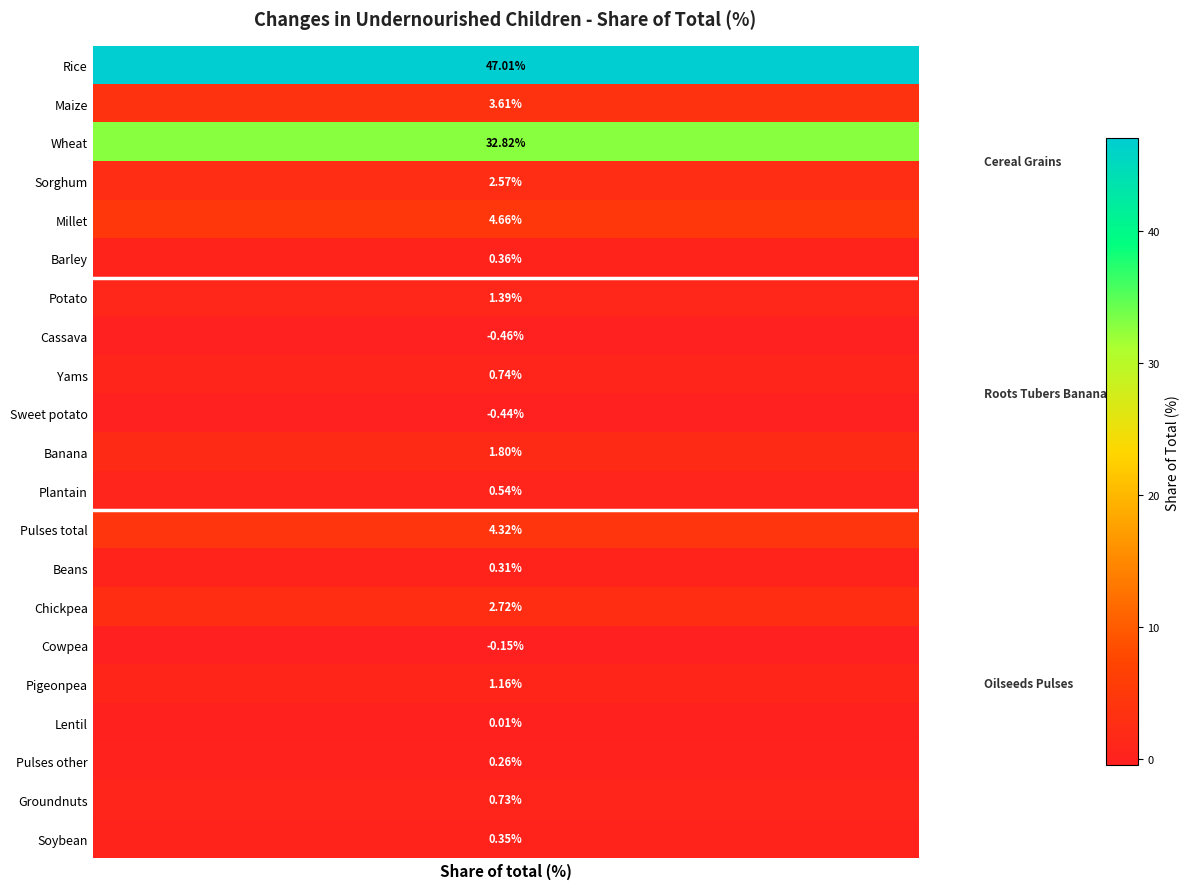

List the labels in order of value, smallest first.

Cassava, Sweet potato, Cowpea, Lentil, Pulses other, Beans, Soybean, Barley, Plantain, Groundnuts, Yams, Pigeonpea, Potato, Banana, Sorghum, Chickpea, Maize, Pulses total, Millet, Wheat, Rice